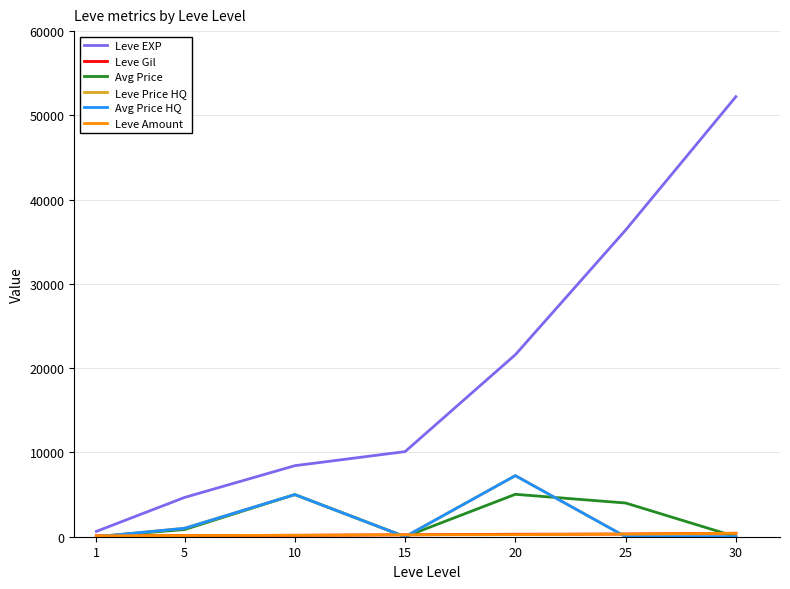

Does the chart display data point markers on the line(s)?

No